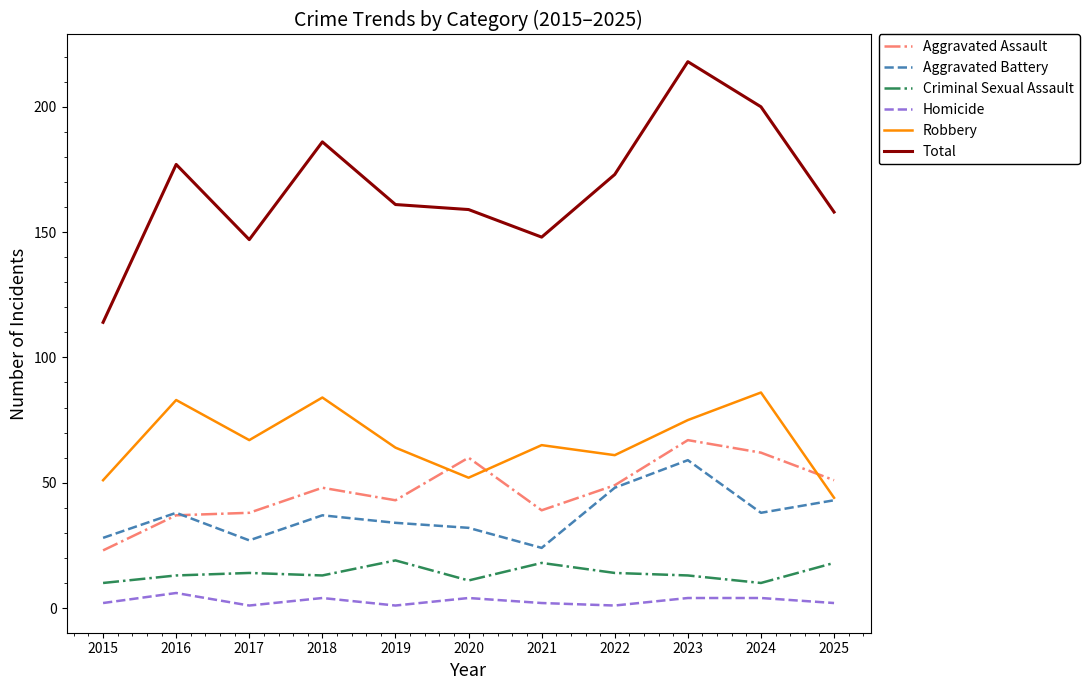

How many series are shown in this chart?

6